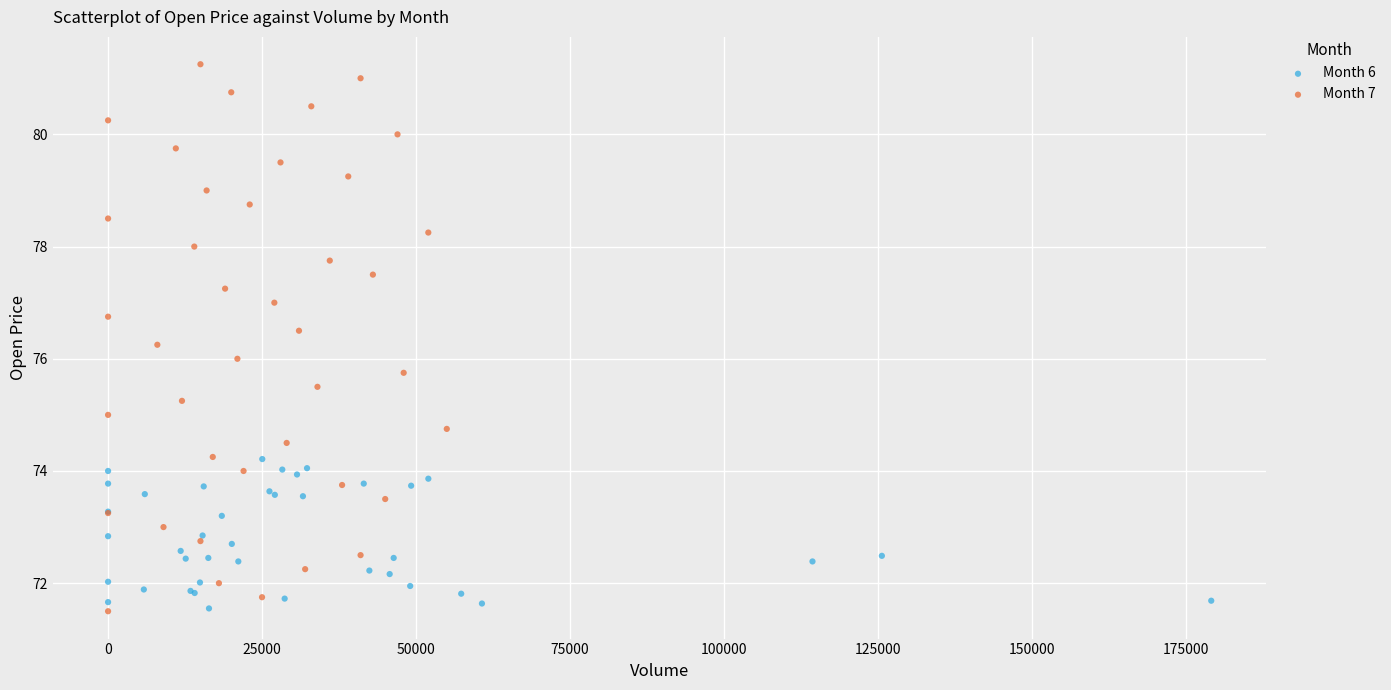

Which series has the largest Y range (max minus min)?

Month 7